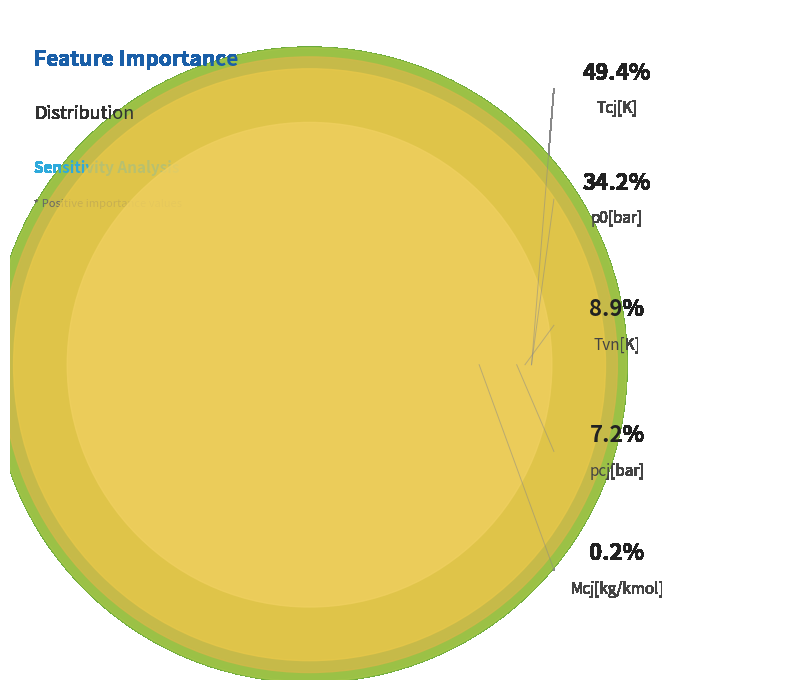

To the nearest percent, what percentage of the pie is Tvn[K]?

9%